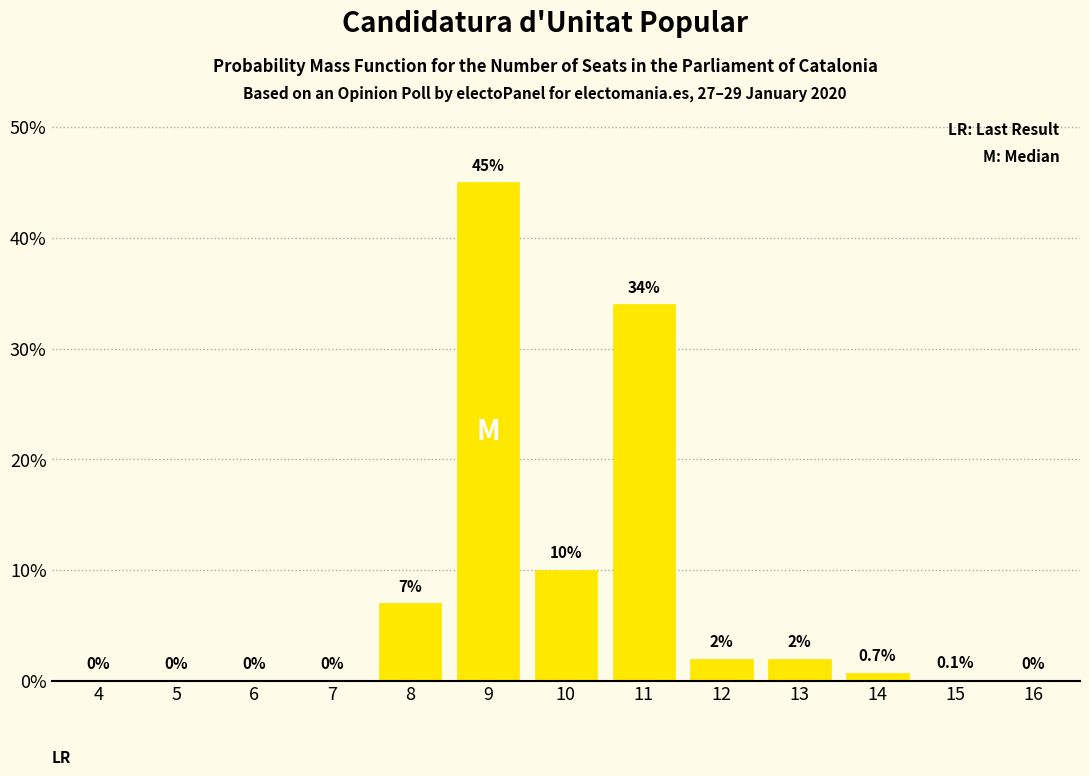

Reading left to right, what are all the values shown in this chart?

4=0.0	5=0.0	6=0.0	7=0.0	8=7.0	9=45.0	10=10.0	11=34.0	12=2.0	13=2.0	14=0.7	15=0.1	16=0.0